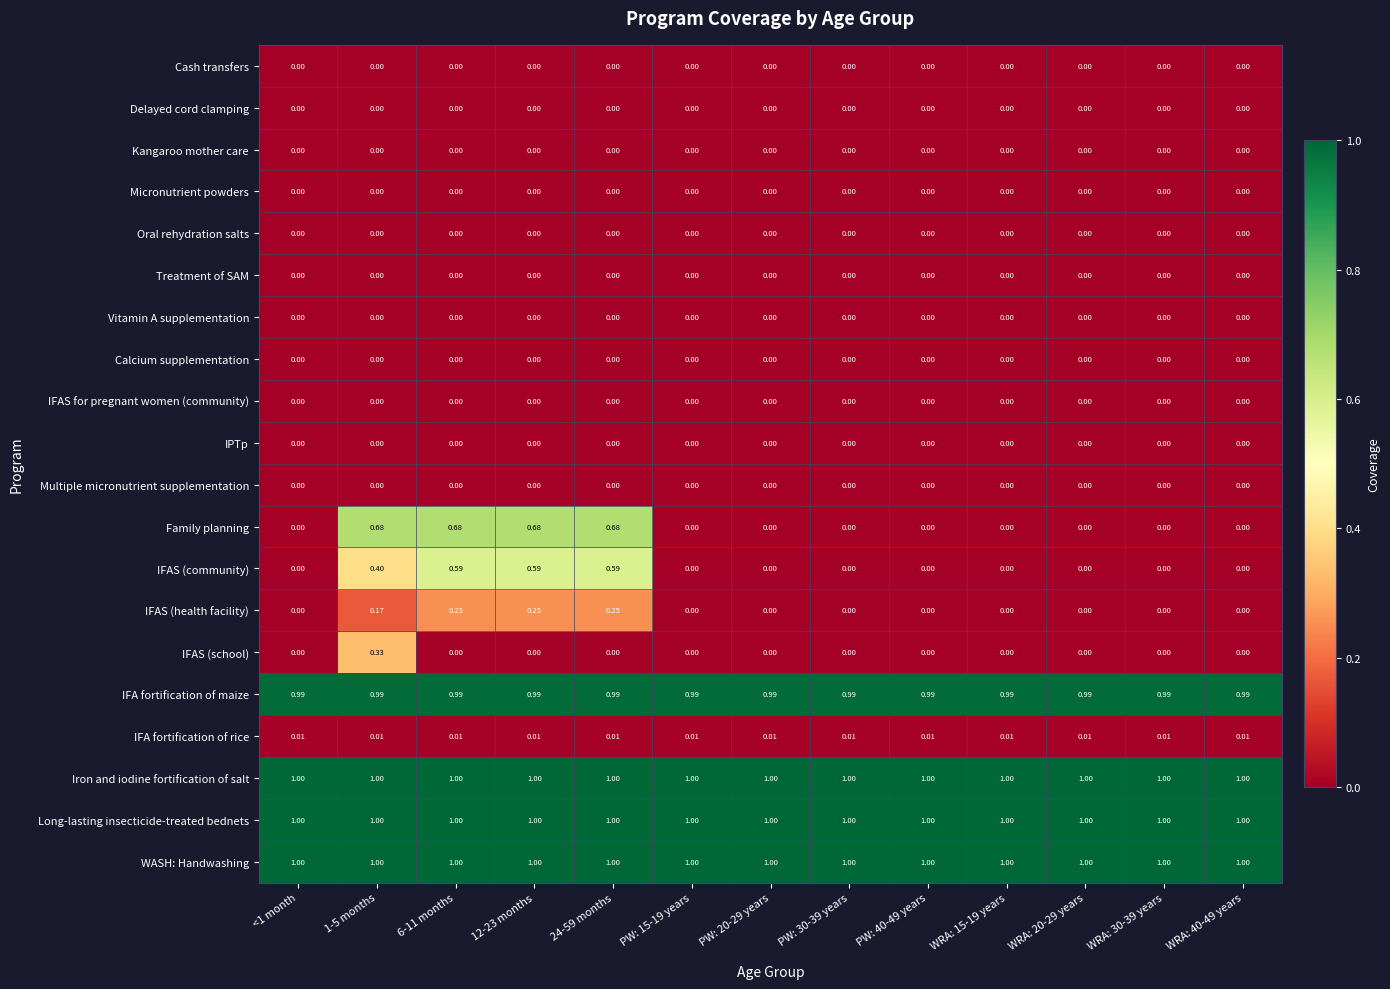

Between 1-5 months and 24-59 months, which series saw the biggest shift?

IFAS (school)